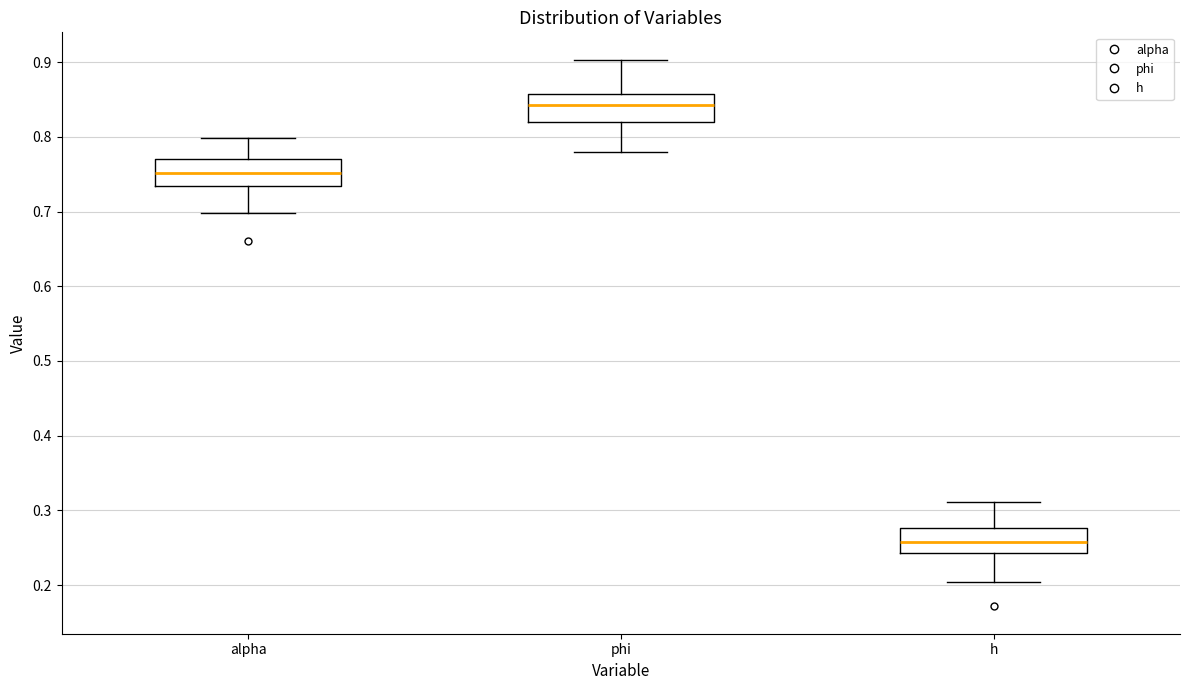

Which box's median line is the highest?

phi